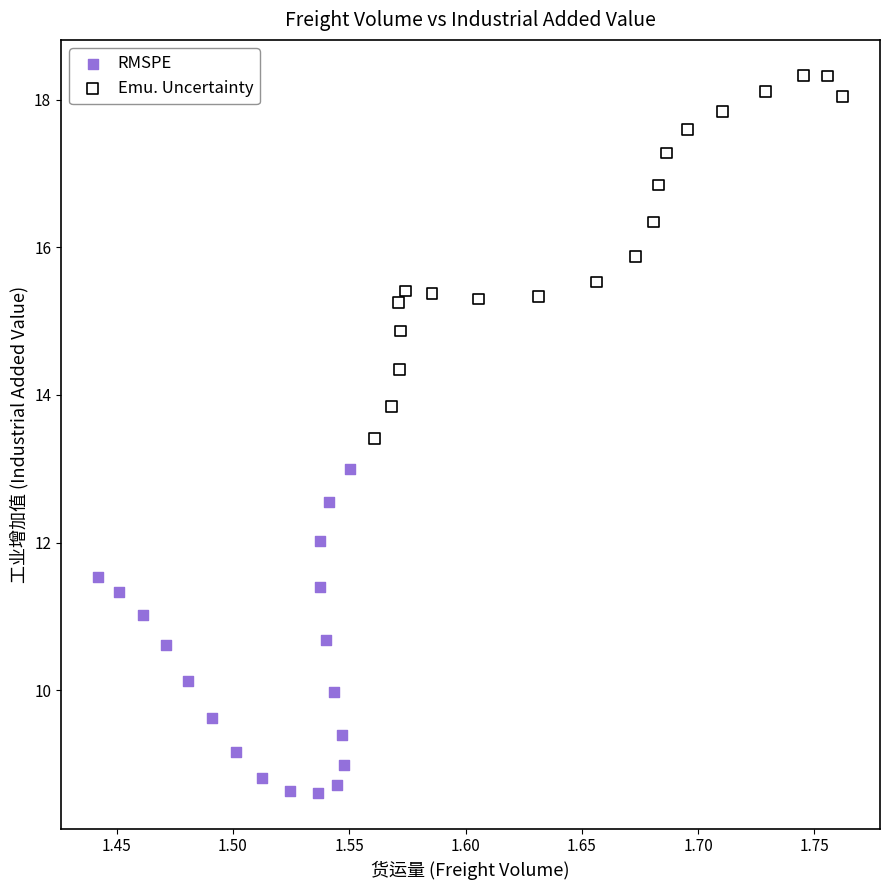

Which series reaches the maximum Y coordinate?

Emu. Uncertainty